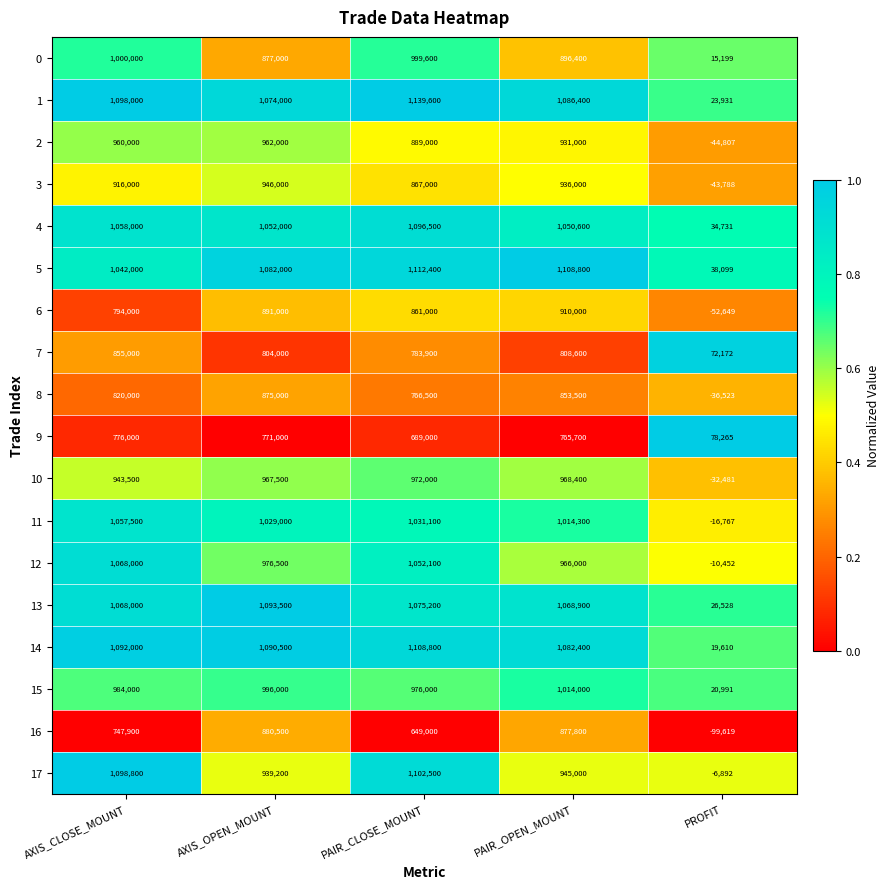

Rank the series at PAIR_CLOSE_MOUNT from highest to lowest value.

1, 5, 14, 17, 4, 13, 12, 11, 0, 15, 10, 2, 3, 6, 7, 8, 9, 16